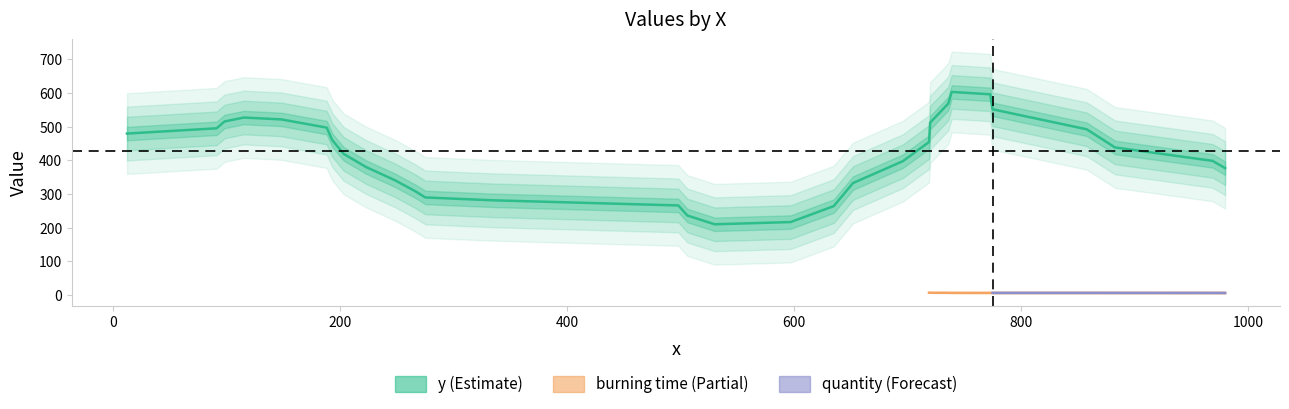

What value does the burning time series have at 98?

7